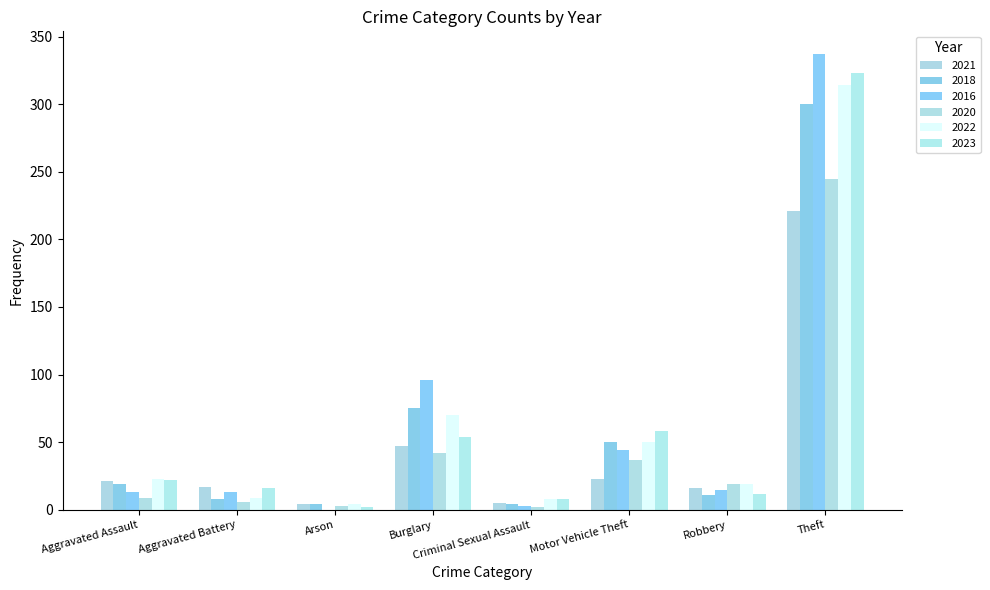

Which series has the largest total across all categories?

2016